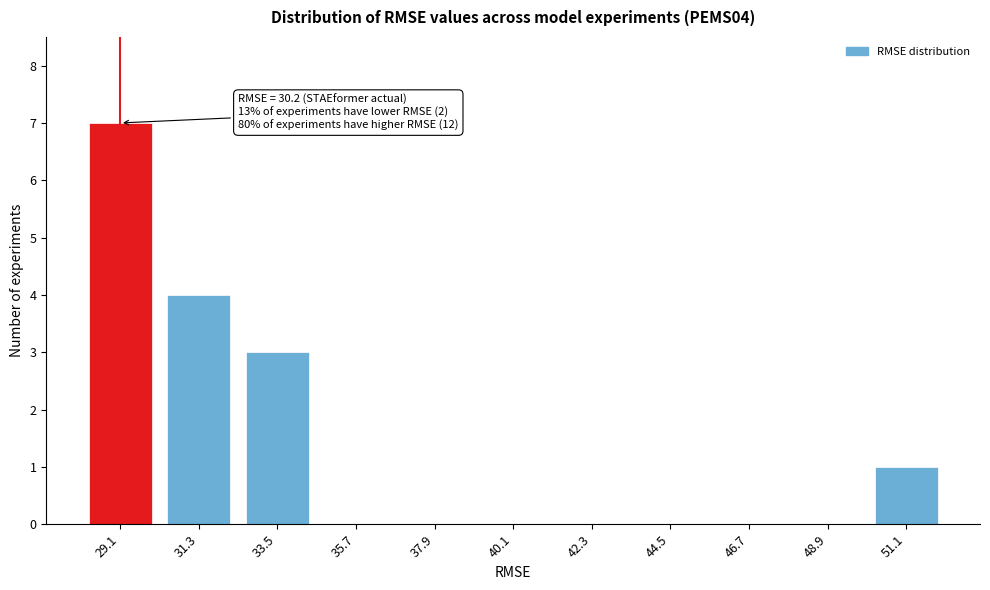

Reading left to right, list all the values displayed in this chart.

29.1=7	31.3=4	33.5=3	35.7=0	37.9=0	40.1=0	42.3=0	44.5=0	46.7=0	48.9=0	51.1=1